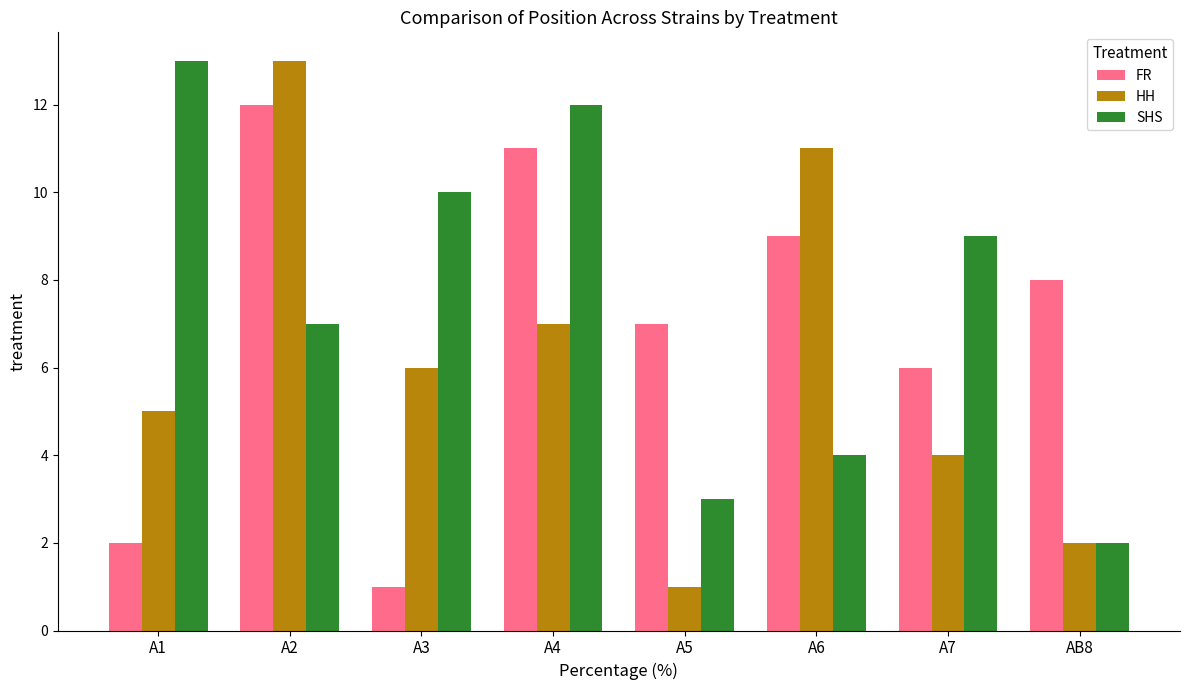

How many data points in FR are less than 8?

4